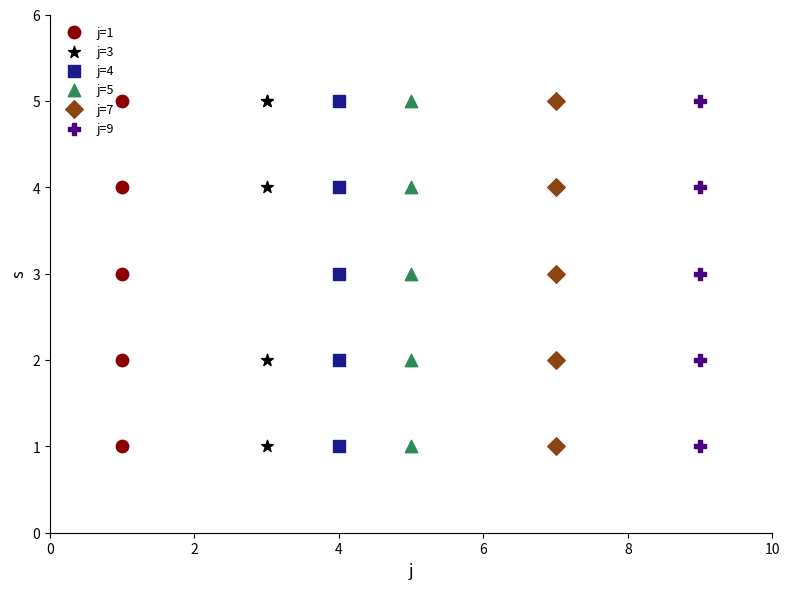

What are all the series names shown in the legend?

j=1, j=3, j=4, j=5, j=7, j=9